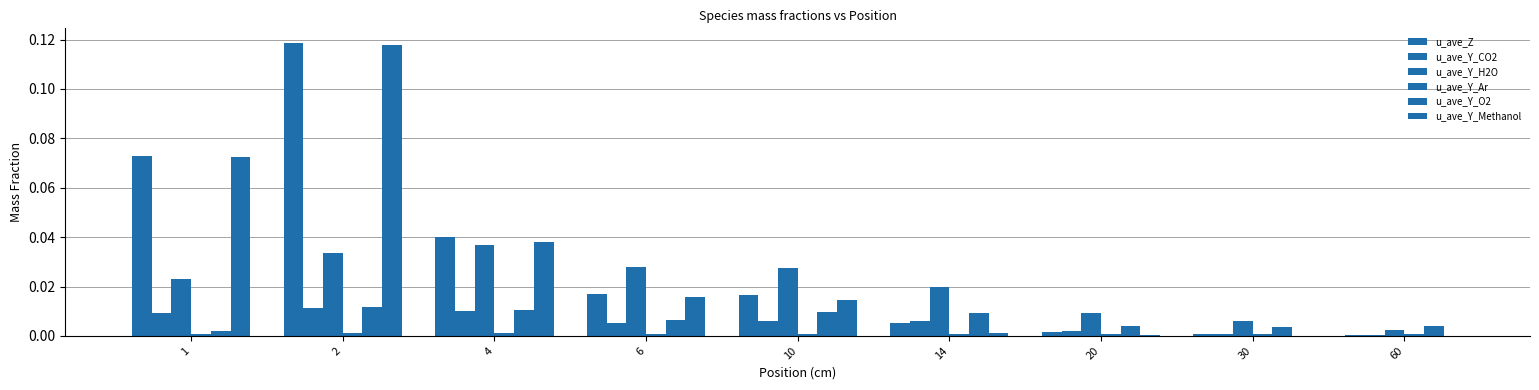

How many groups of bars are there?

9